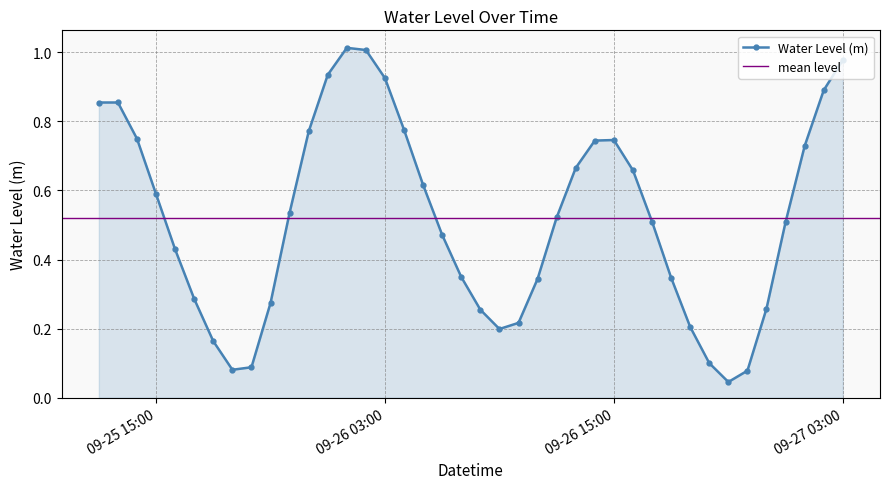

How many interior local valleys does the Water Level (m) series have?

3